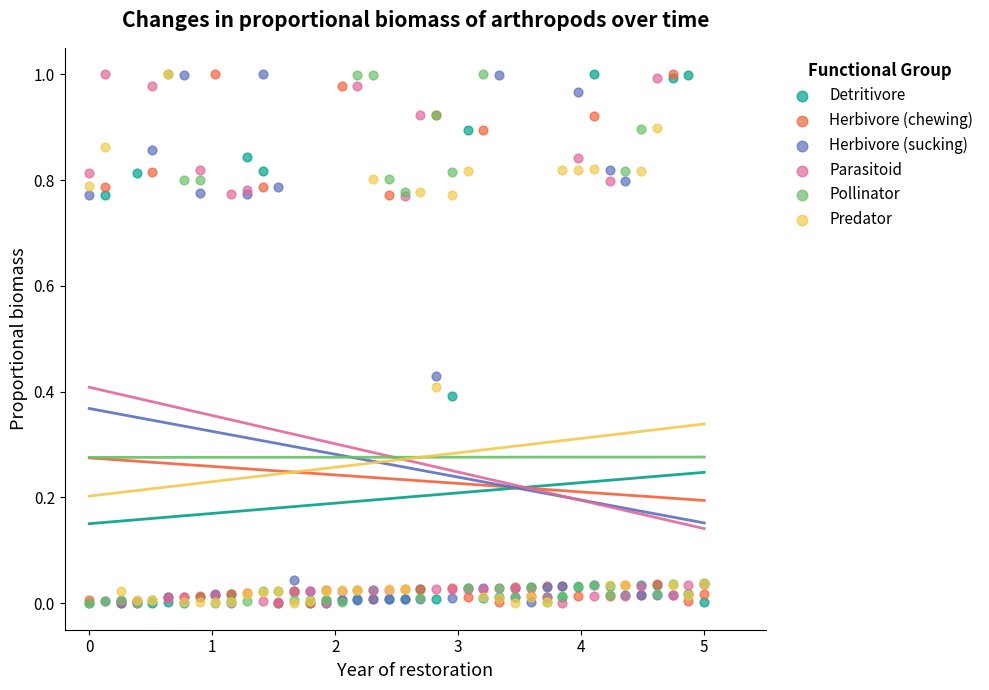

What are all the series names shown in the legend?

Detritivore, Herbivore (chewing), Herbivore (sucking), Parasitoid, Pollinator, Predator